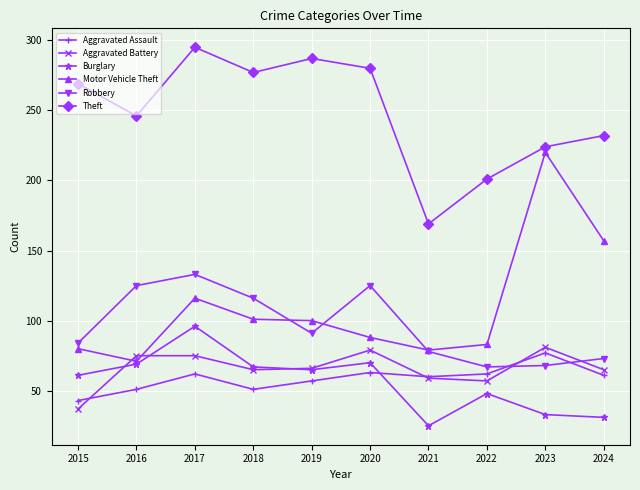

What is the spread (max minus min) of values at 2018?

226